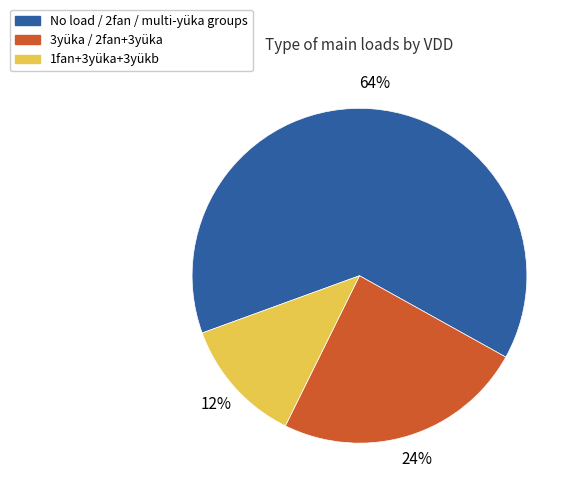

How many segments does this pie chart have?

3